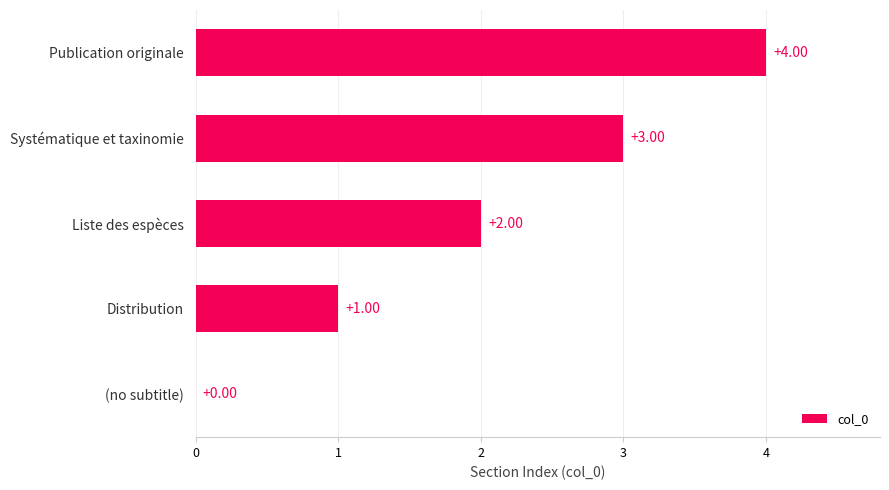

What is the sum of all values?

10